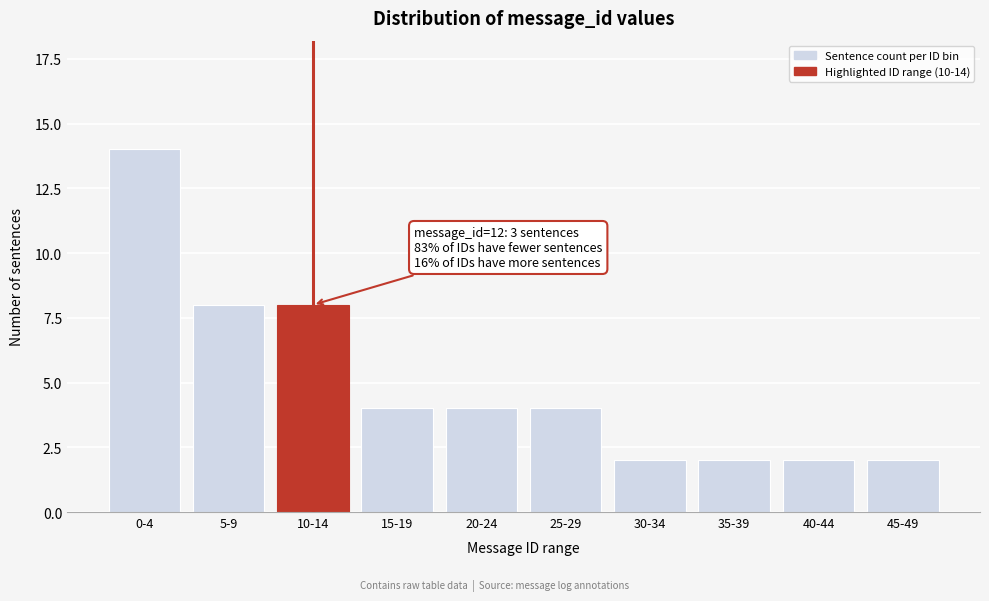

Reading left to right, extract all data points from this chart.

14	8	8	4	4	4	2	2	2	2